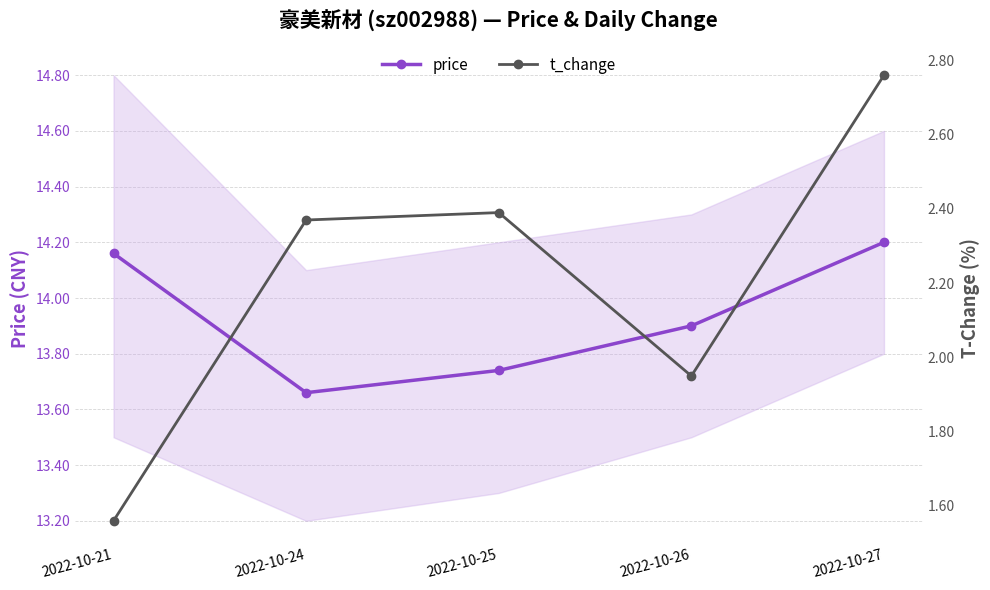

The price series shows 8.0 at 2022-10-27. True or false?

False